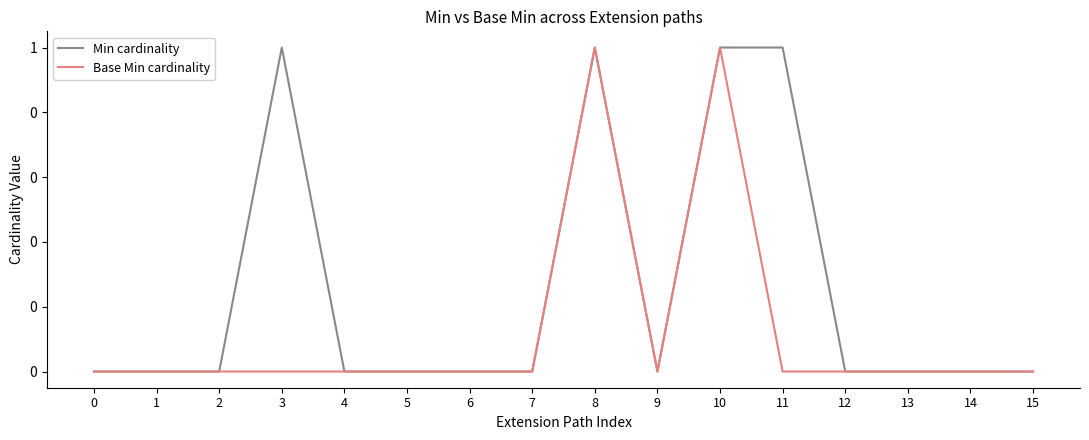

True or false: Min cardinality has more than 2 interior local peaks.

False